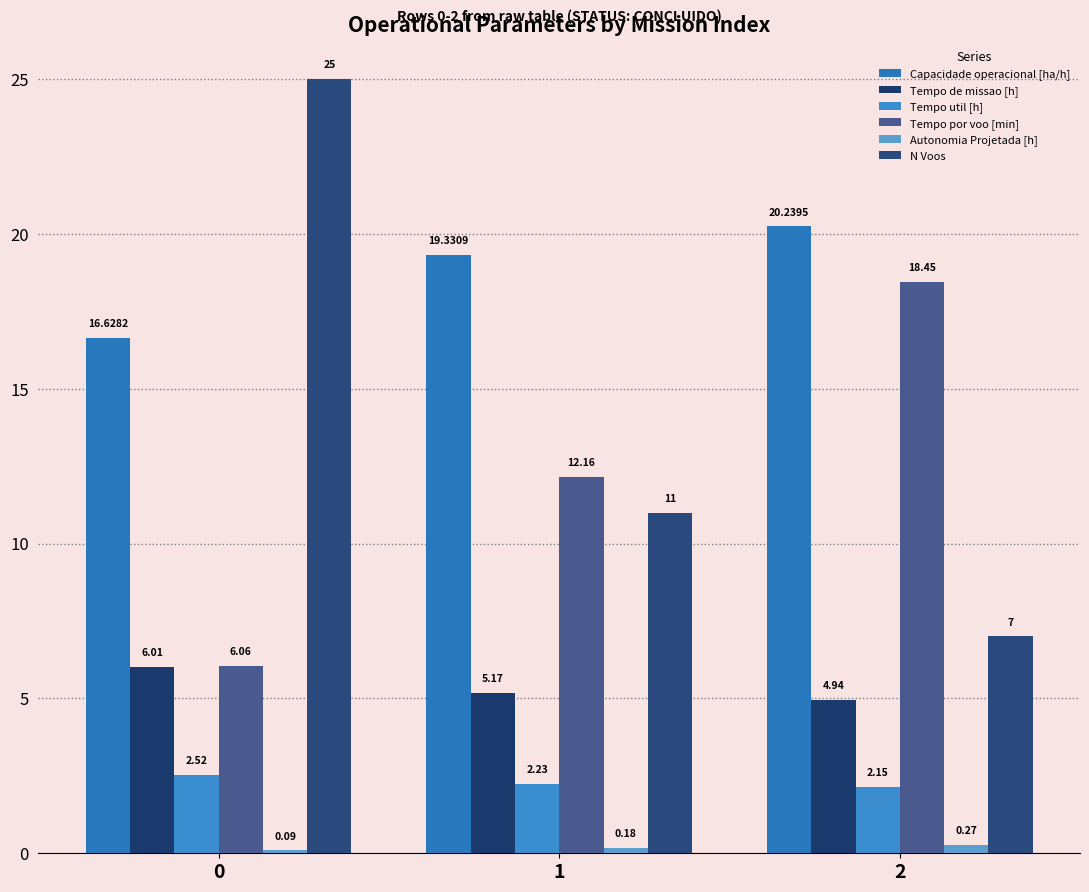

Reading left to right, transcribe all the data shown in this chart.

Capacidade operacional [ha/h]: 0=16.6	1=19.3	2=20.2
Tempo de missao [h]: 0=6.0	1=5.2	2=4.9
Tempo util [h]: 0=2.5	1=2.2	2=2.1
Tempo por voo [min]: 0=6.1	1=12.2	2=18.4
Autonomia Projetada [h]: 0=0.1	1=0.2	2=0.3
N Voos: 0=25.0	1=11.0	2=7.0